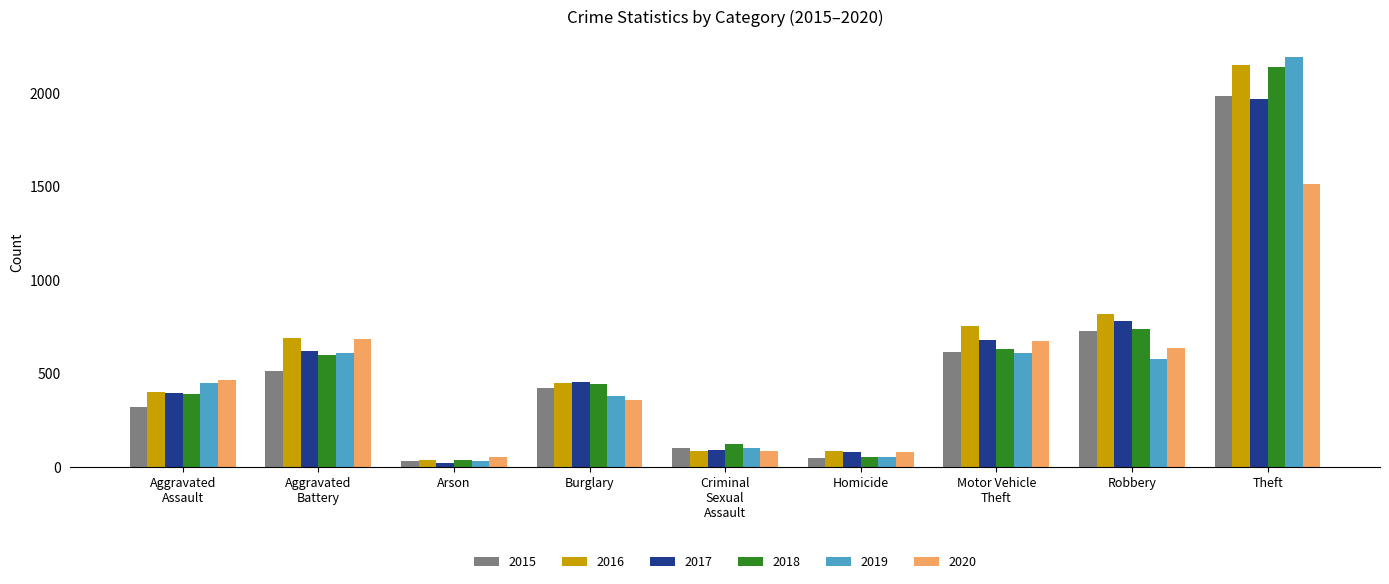

Is the value of 2020 at Arson greater than the value of 2015 at Arson?

Yes